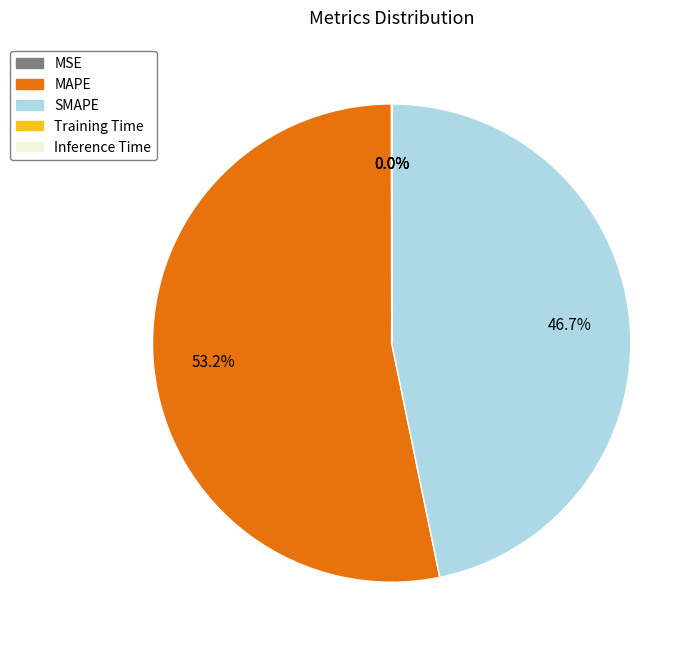

What is the majority slice?

MAPE